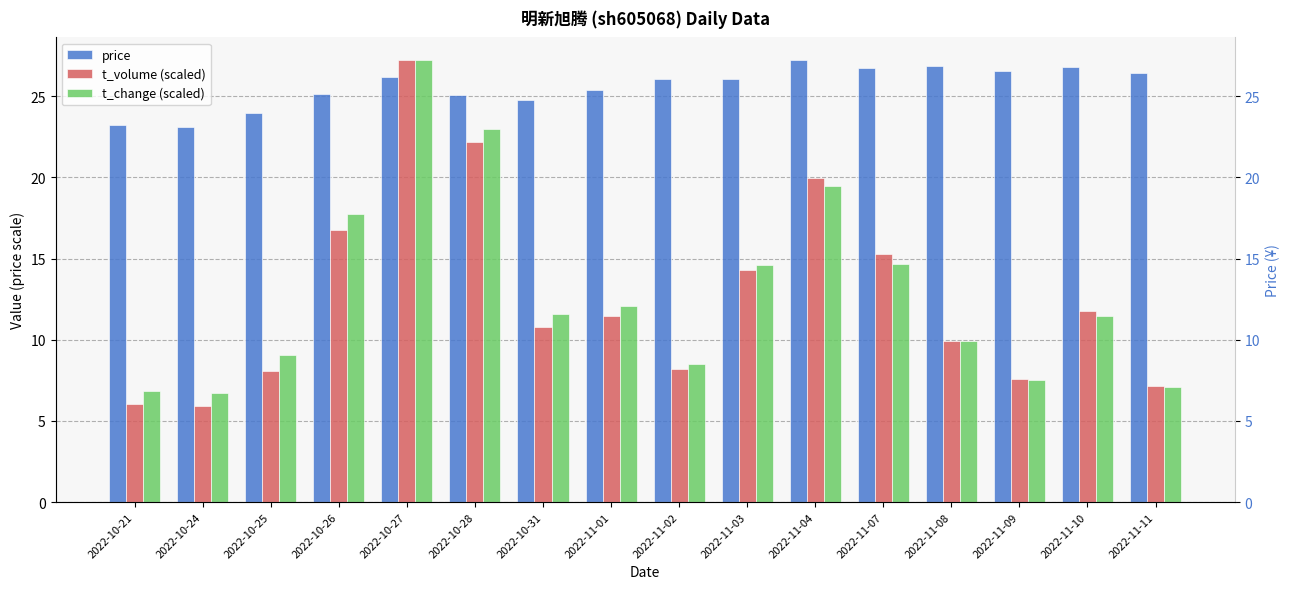

How many values in the price series exceed 26?

9